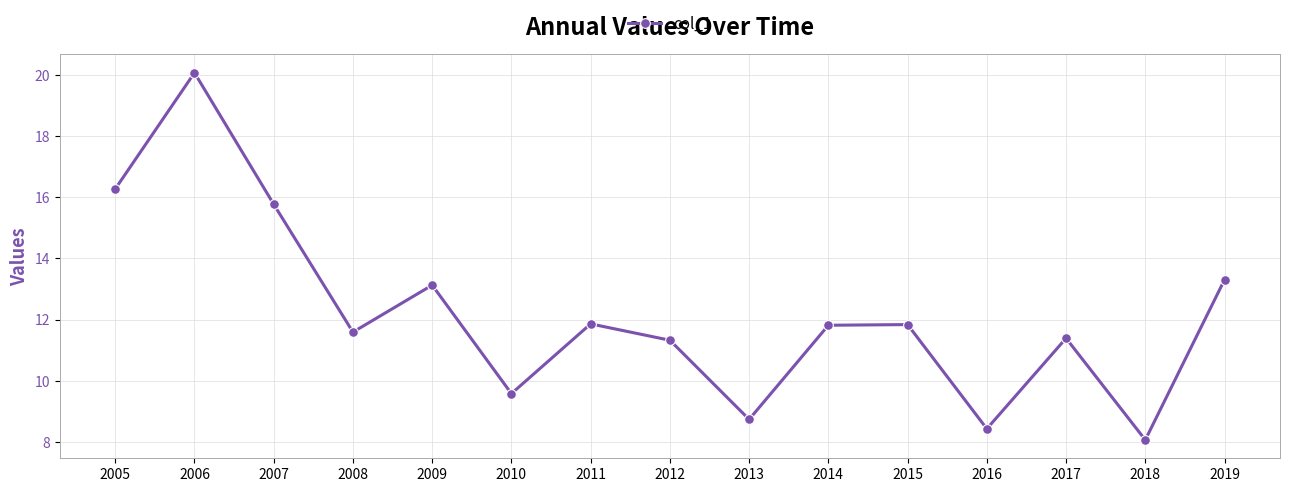

Between 2008 and 2005, which is larger?

2005